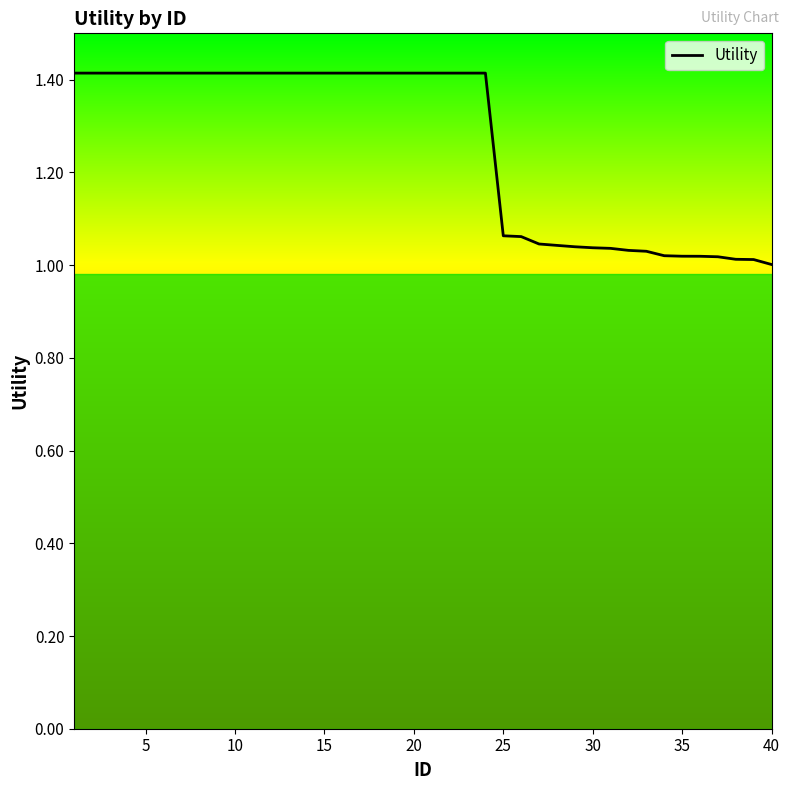

How many series are shown in this chart?

1